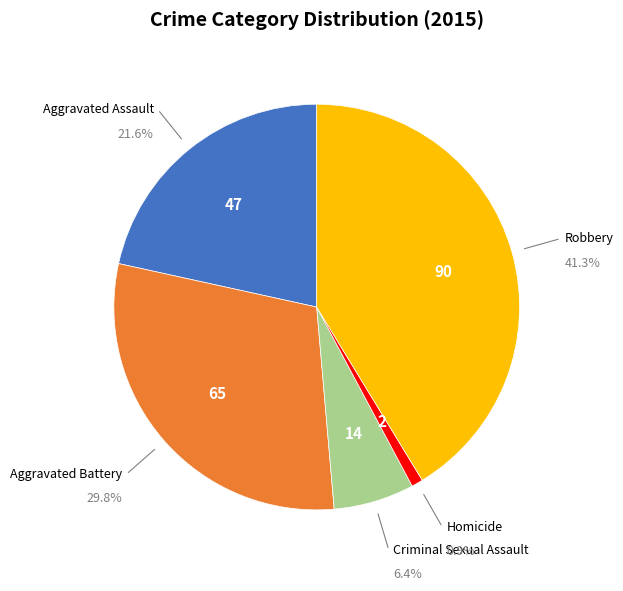

Does any single category account for the majority?

No